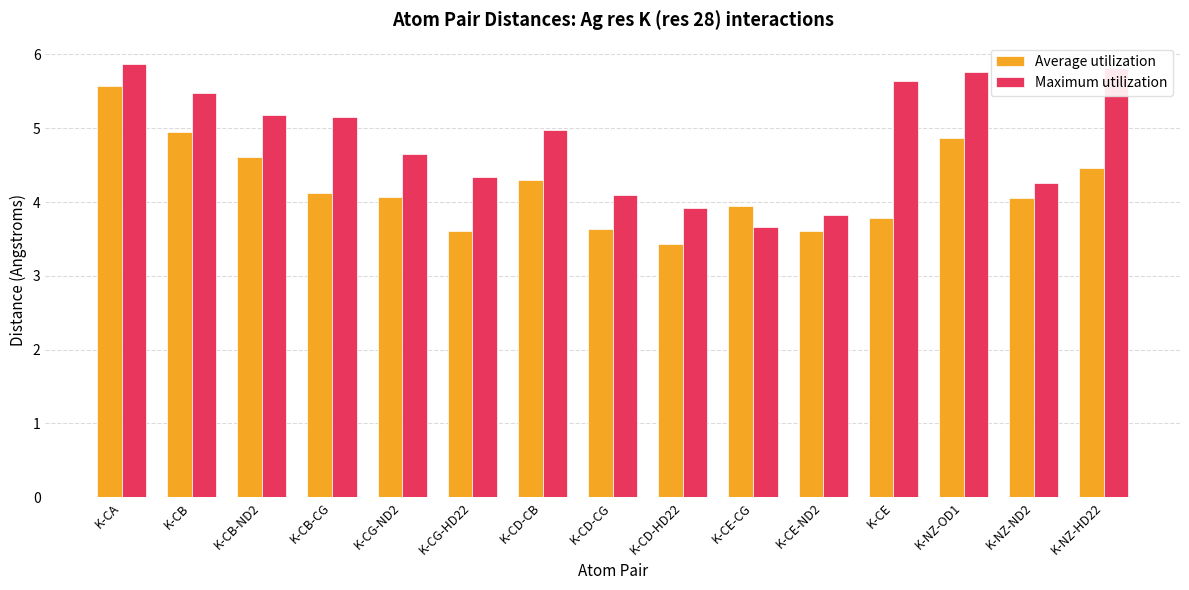

What are all the series names shown in the legend?

Average utilization, Maximum utilization